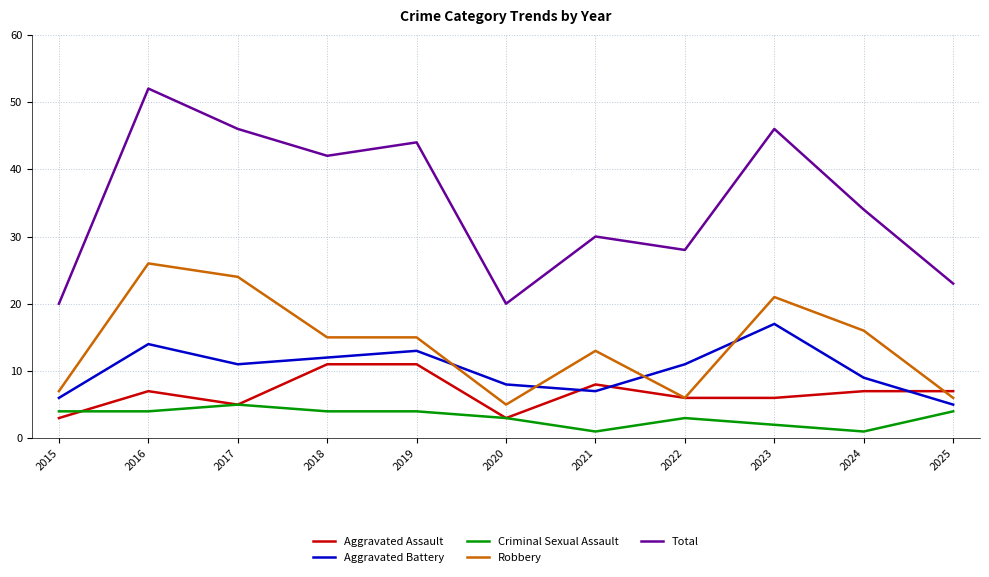

Which series has the largest total across all categories?

Total